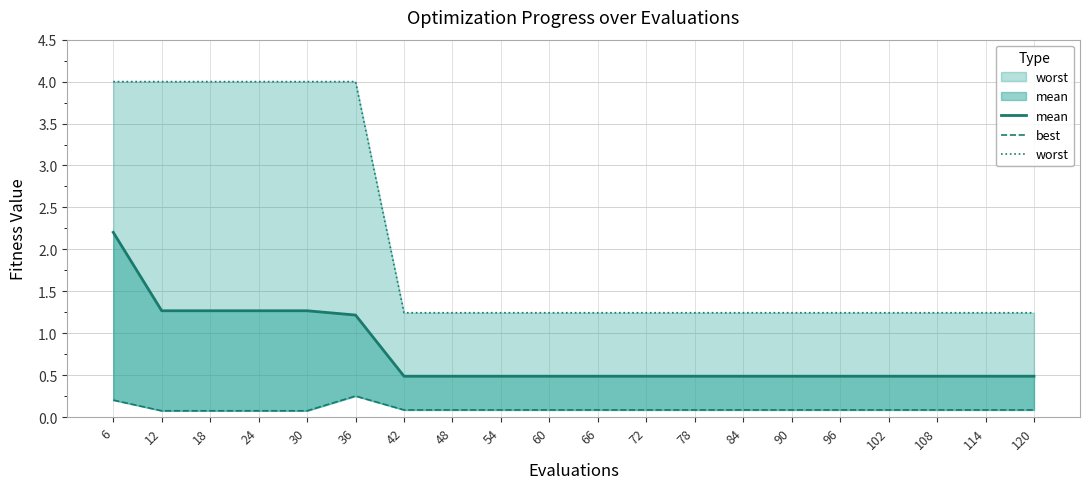

The value of best at 84 is 0.1. True or false?

True